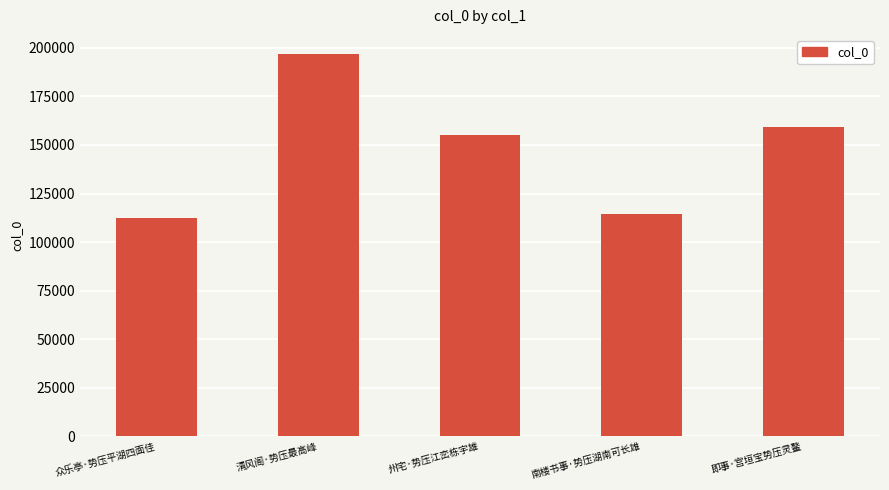

What is the greatest value displayed?

196849